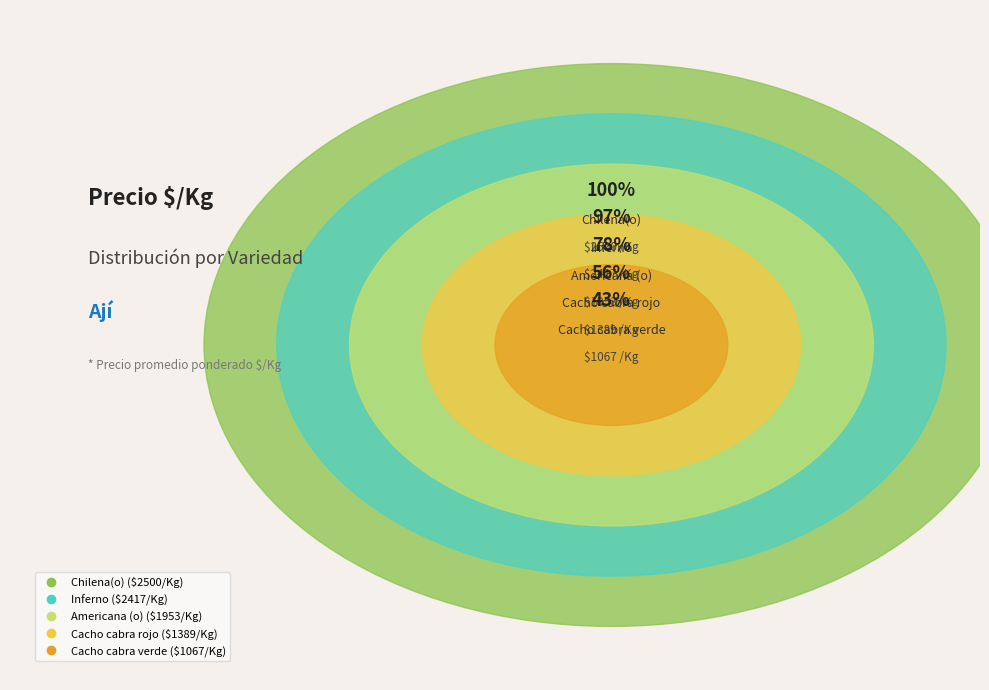

What is the change in value from Cacho cabra rojo to Cacho cabra verde?

-322